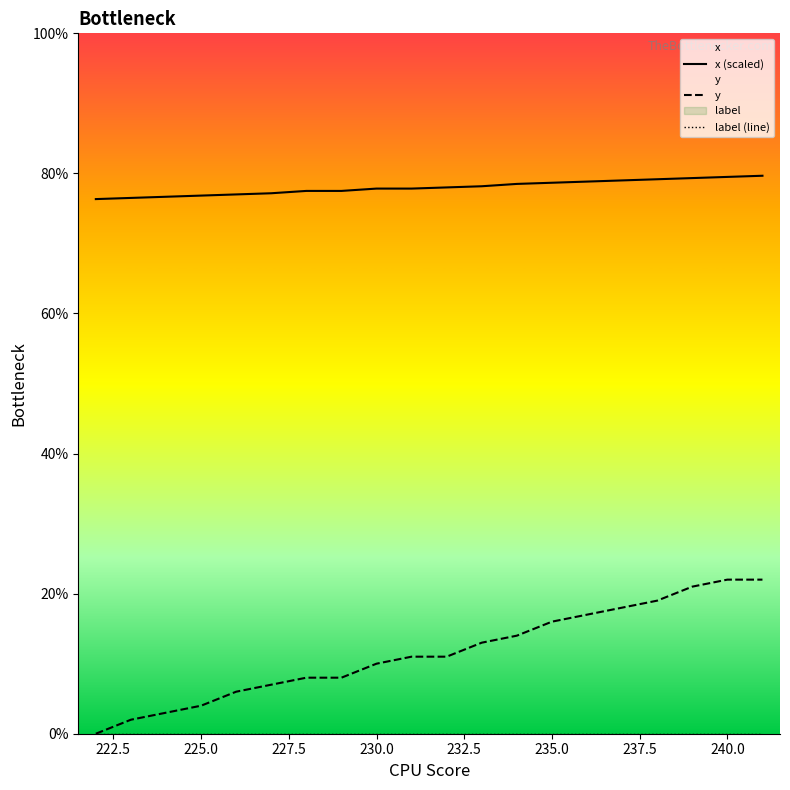

Does the chart display data point markers on the line(s)?

No